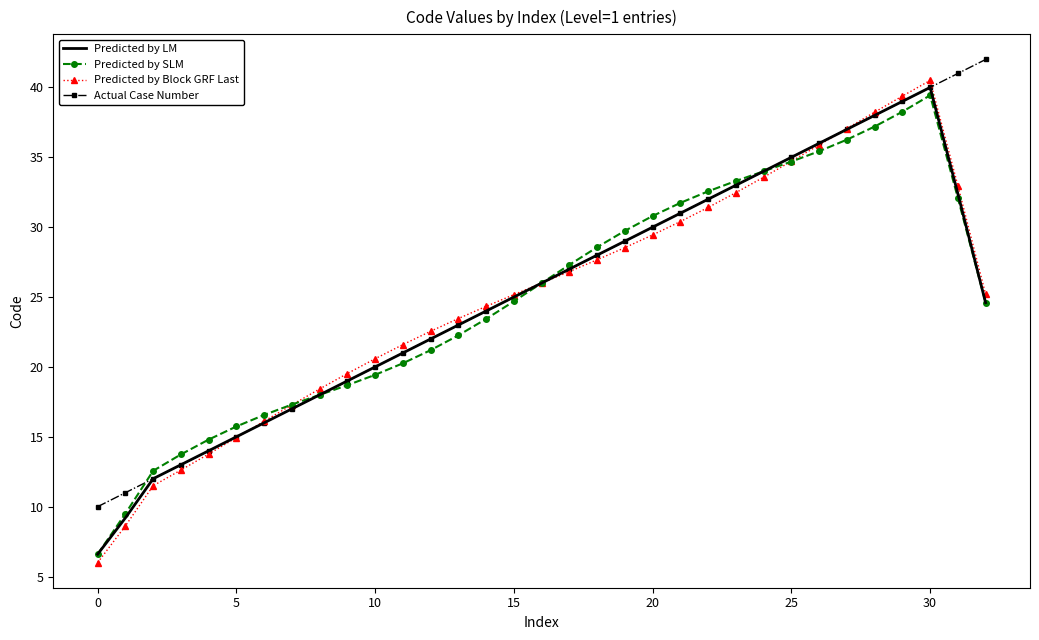

Which series has the widest spread of values?

Predicted by Block GRF Last